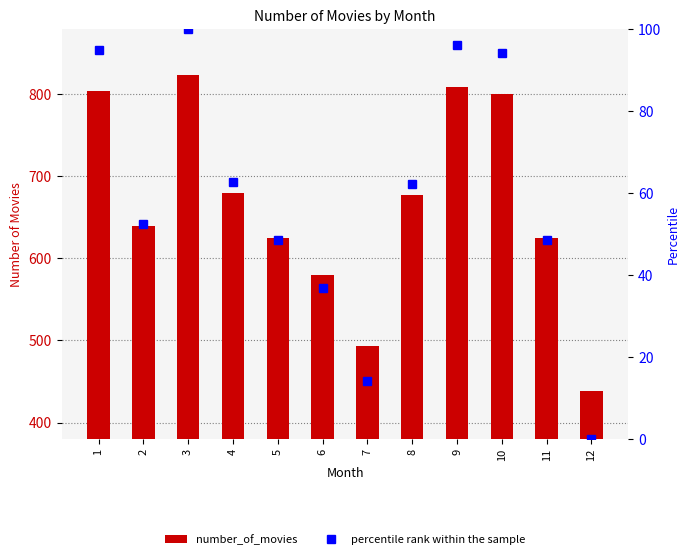

Reading left to right, list all the values displayed in this chart.

number_of_movies: 1=804.0	2=640.0	3=824.0	4=680.0	5=625.0	6=580.0	7=493.0	8=678.0	9=809.0	10=801.0	11=625.0	12=438.0
percentile rank within the sample: 1=94.8	2=52.3	3=100.0	4=62.7	5=48.4	6=36.8	7=14.2	8=62.2	9=96.1	10=94.0	11=48.4	12=0.0